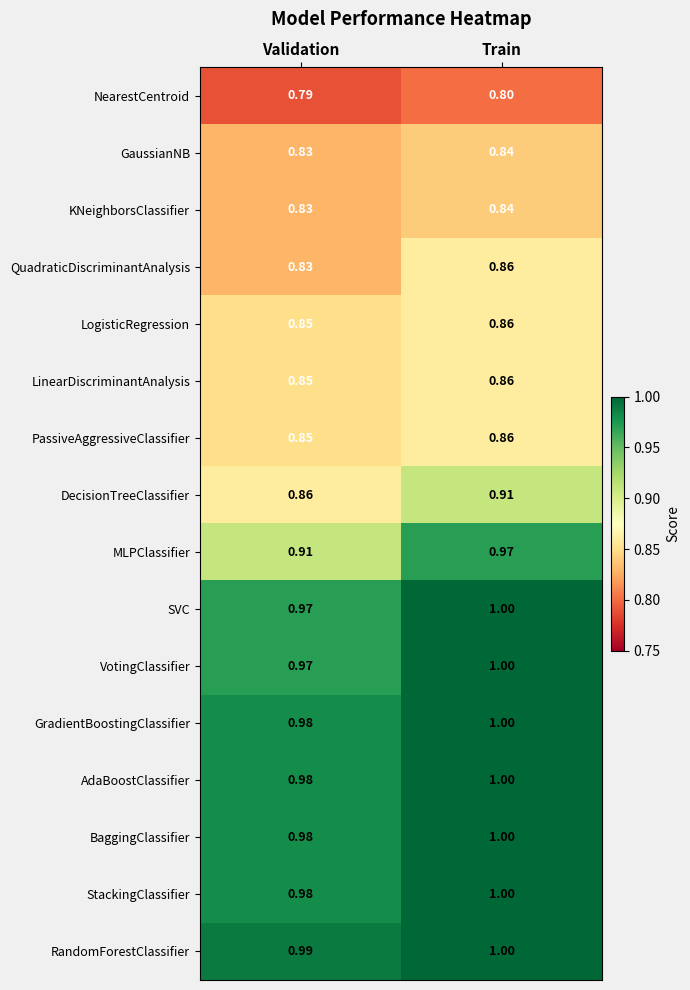

Rank the categories by SVC value from highest to lowest.

Train, Validation